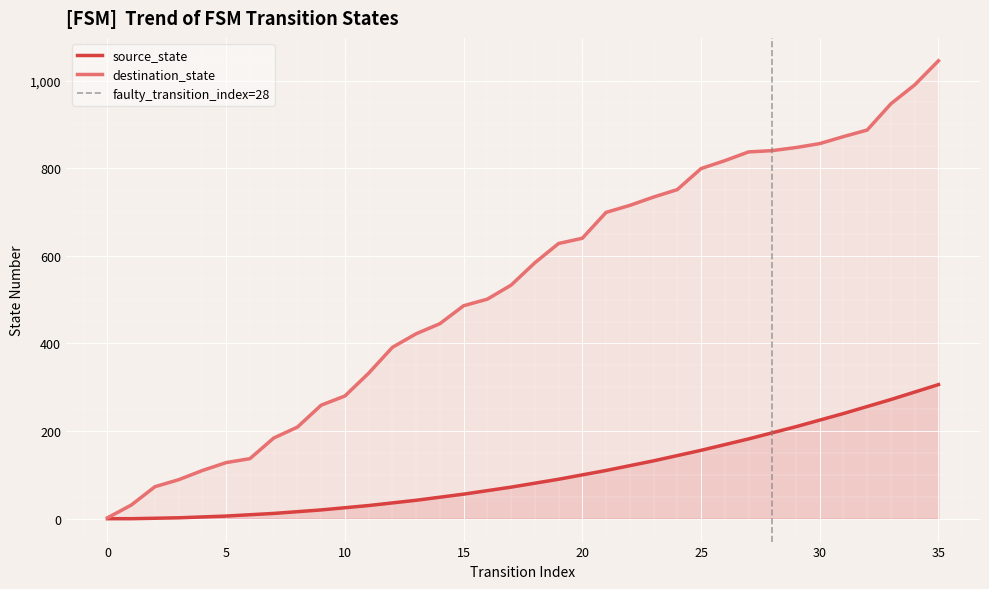

Reading left to right, what are all the values shown in this chart?

0=2	1=31	2=73	3=89	4=110	5=128	6=137	7=184	8=209	9=259	10=280	11=332	12=391	13=422	14=445	15=486	16=501	17=533	18=584	19=628	20=640	21=699	22=715	23=734	24=751	25=799	26=817	27=837	28=840	29=847	30=856	31=872	32=887	33=947	34=990	35=1045